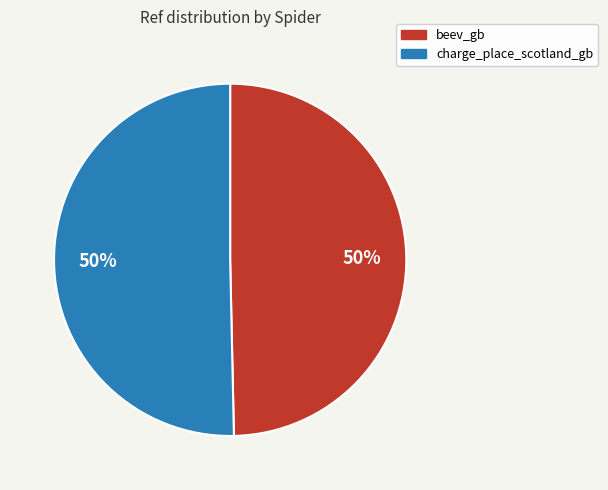

What is the ratio of the value at charge_place_scotland_gb to the value at beev_gb?

1.0